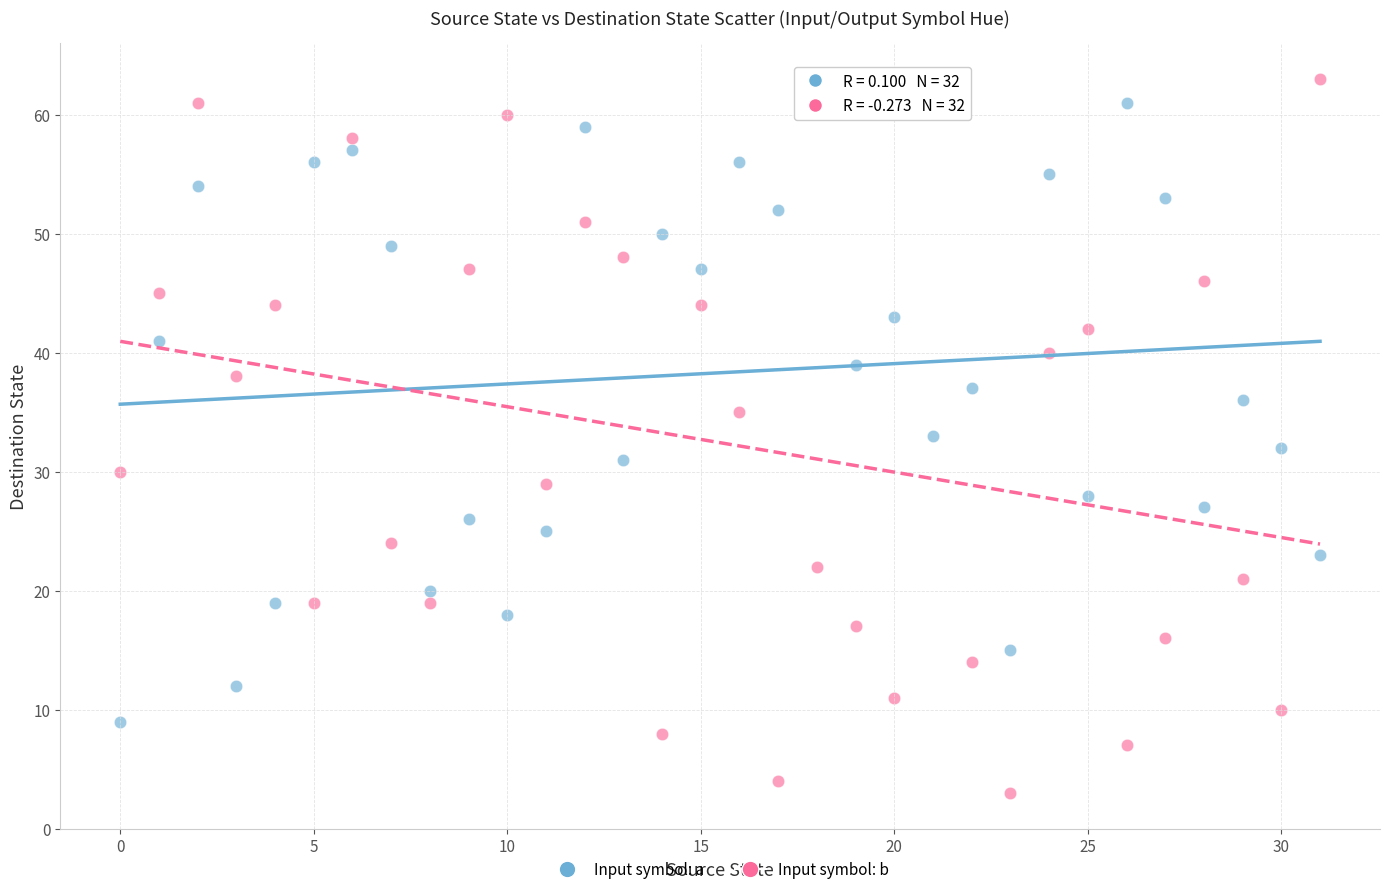

Across all data points, what is the range of Y values (max minus min)?

60